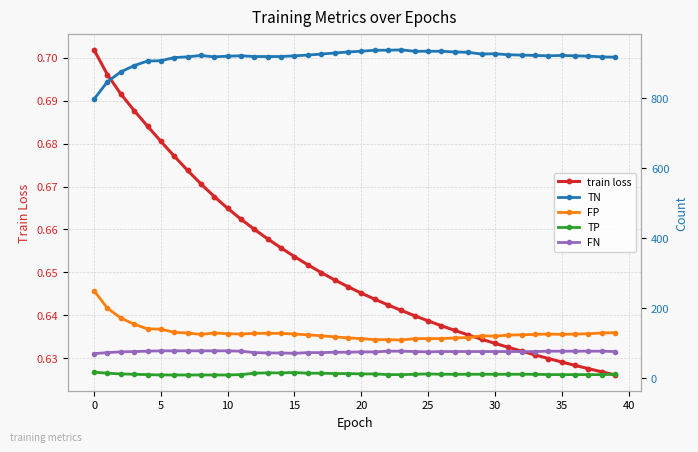

At which label is TP closest to 13?

18